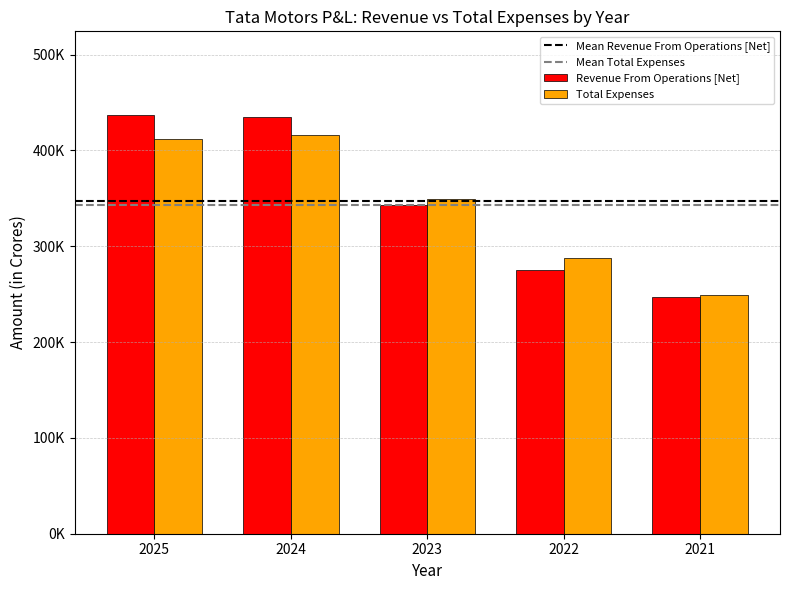

What are all the series names shown in the legend?

Revenue From Operations [Net], Total Expenses